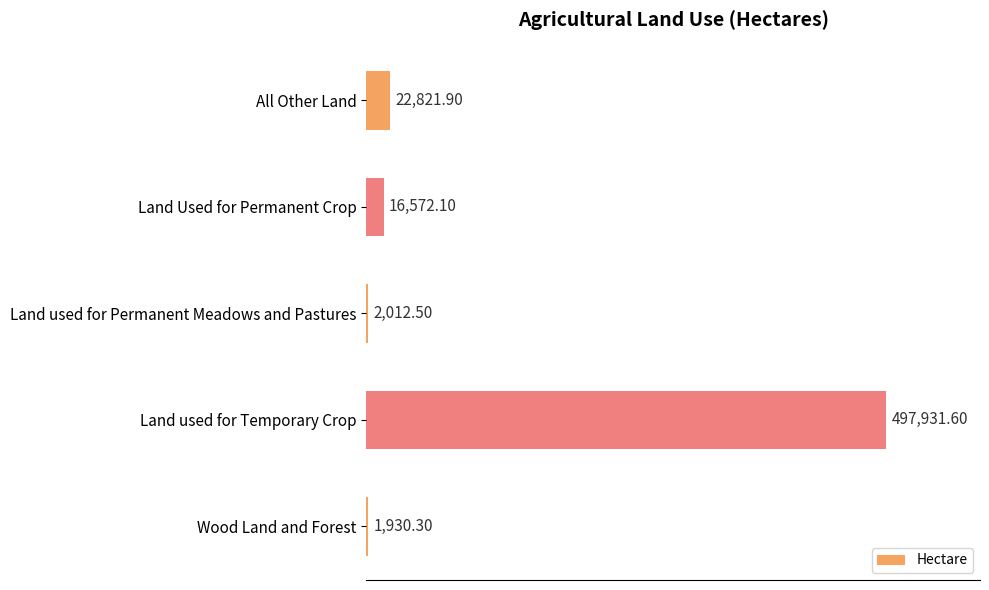

List the labels in order of value, largest first.

Land used for Temporary Crop, All Other Land, Land Used for Permanent Crop, Land used for Permanent Meadows and Pastures, Wood Land and Forest